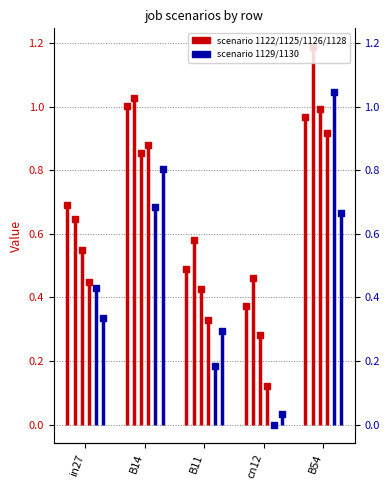

At how many categories does at least one series exceed 0?

5